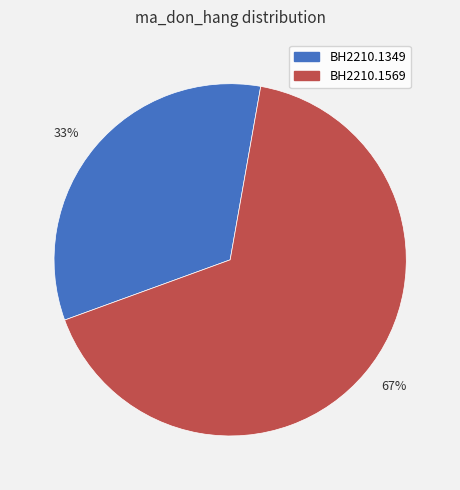

True or false: BH2210.1569 accounts for 67% of the total.

True